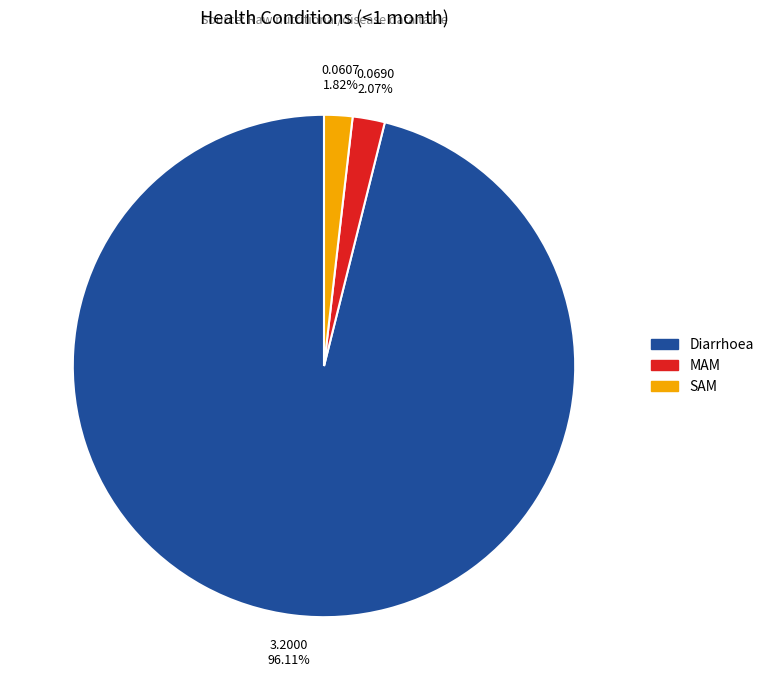

Which category has the biggest portion of the pie?

Diarrhoea